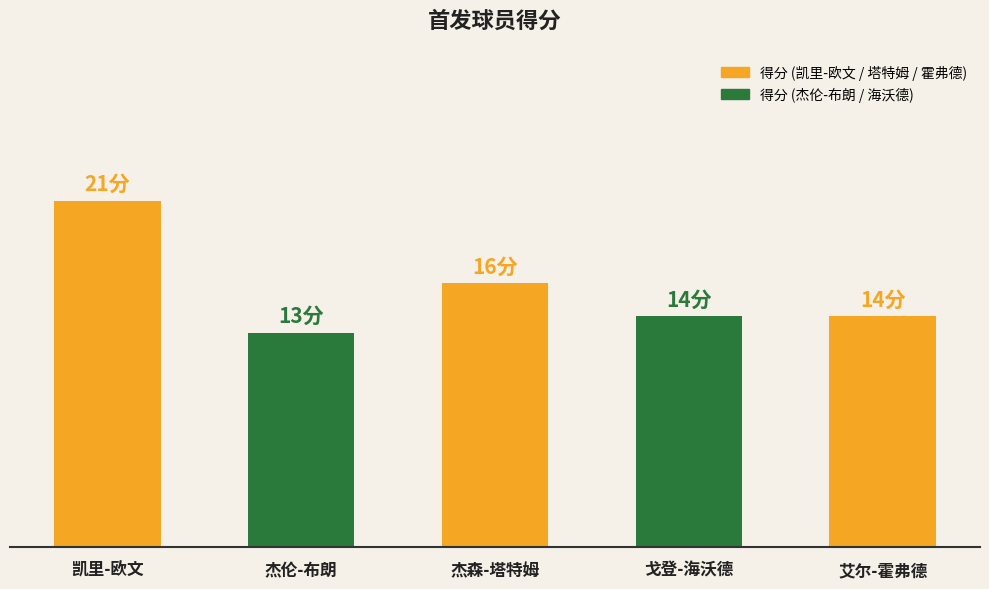

What is the label of the 4th bar from the left?

戈登-海沃德